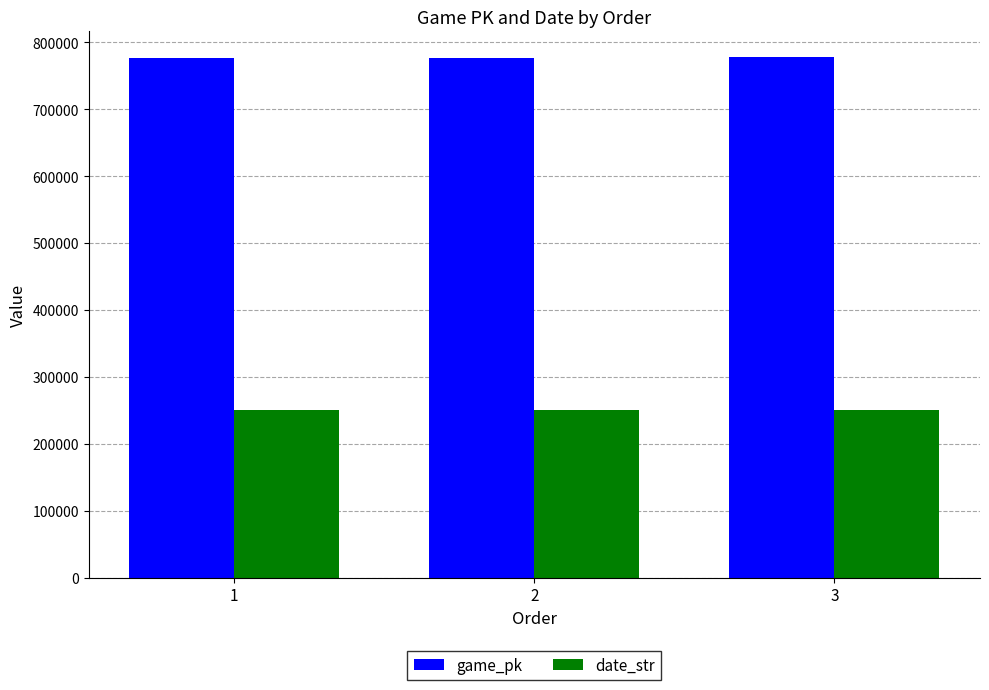

What is the maximum value for game_pk?

777500